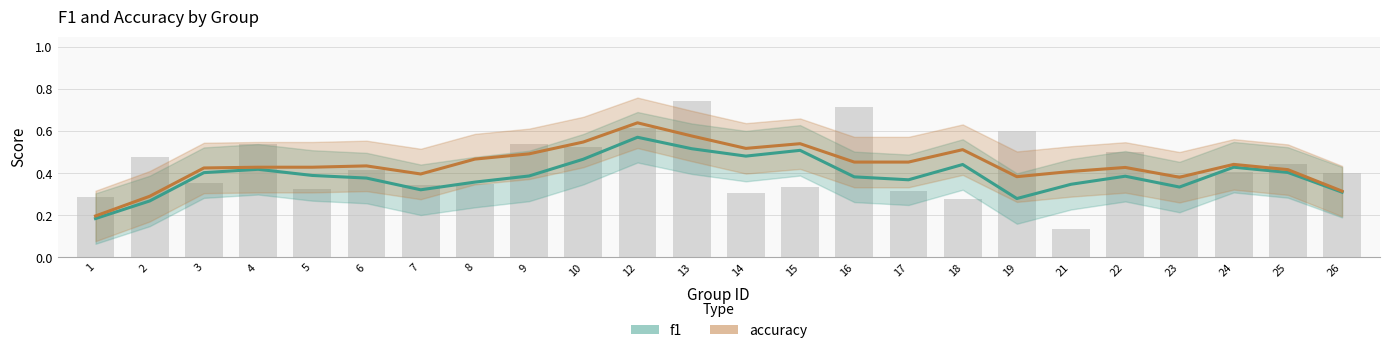

How many f1 values are between 0 and 1?

24